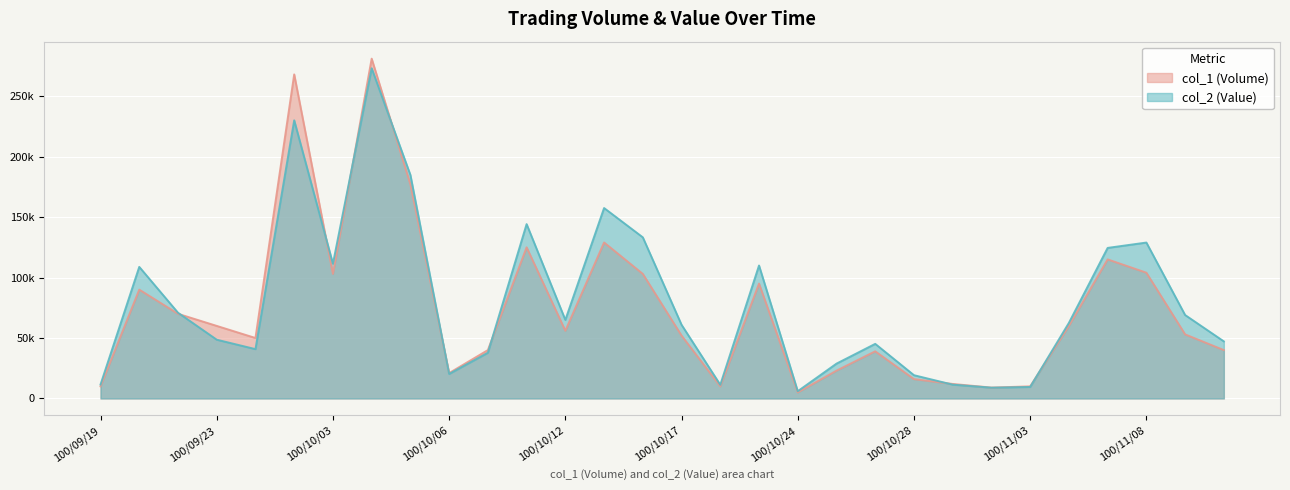

Reading left to right, what are all the values shown in this chart?

col_1 (Volume): 10000	90000	70000	60000	50000	268000	103000	281000	177000	21000	40000	125000	56000	129000	103000	52000	10000	95000	5000	23000	39000	16000	12000	9000	10000	60000	115000	104000	53000	40000
col_2 (Value): 11500	108800	70900	48600	40800	230000	111420	273060	184800	20290	37800	144170	64960	157480	133240	60920	11300	109950	6000	28800	45150	19240	11430	8920	9500	62500	124500	128930	69000	47200